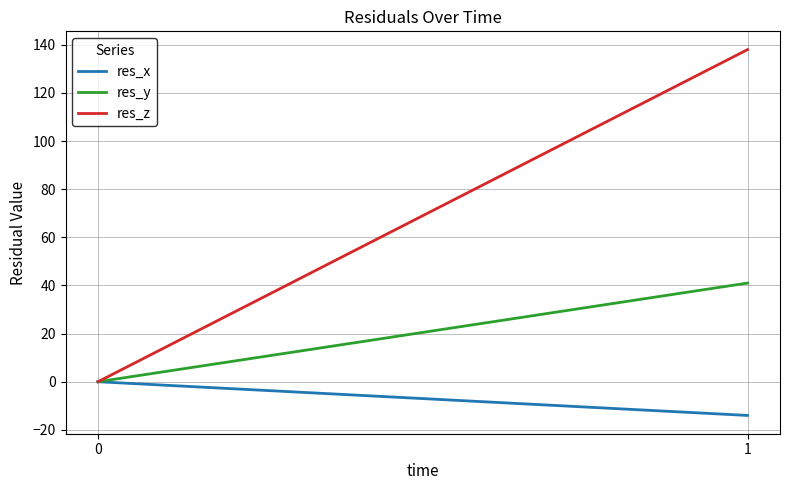

Reading left to right, what are all the values shown in this chart?

res_x: 0	-14
res_y: 0	41
res_z: 0	138